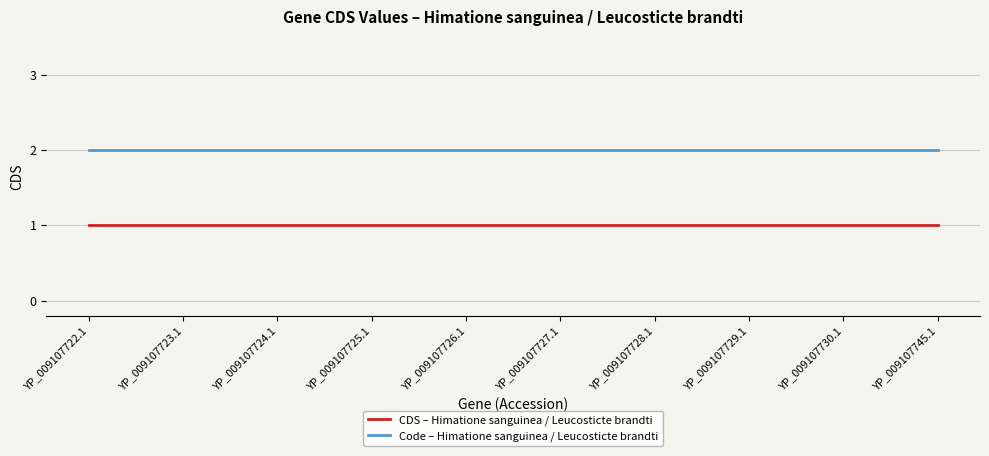

How many lines are shown in the chart?

2